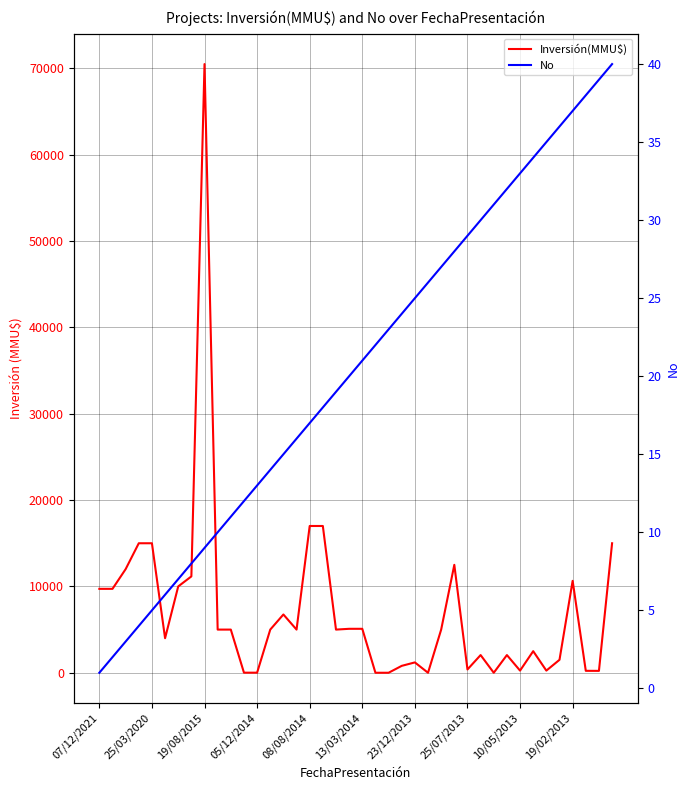

List the series in order of their peak value, lowest first.

No, Inversión(MMU$)